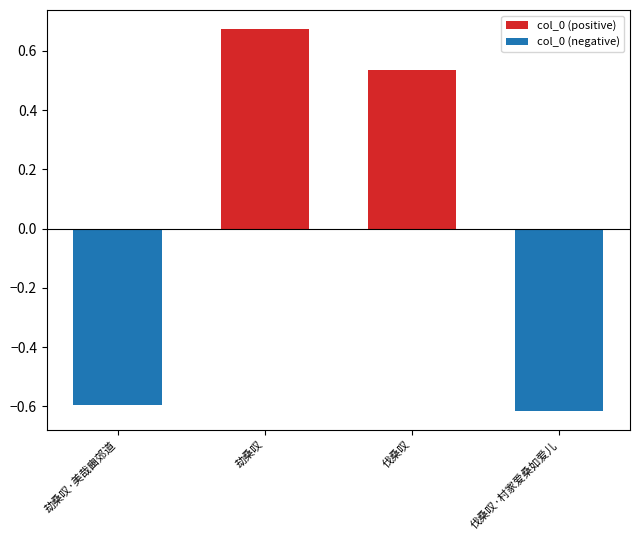

How many groups of bars are there?

4